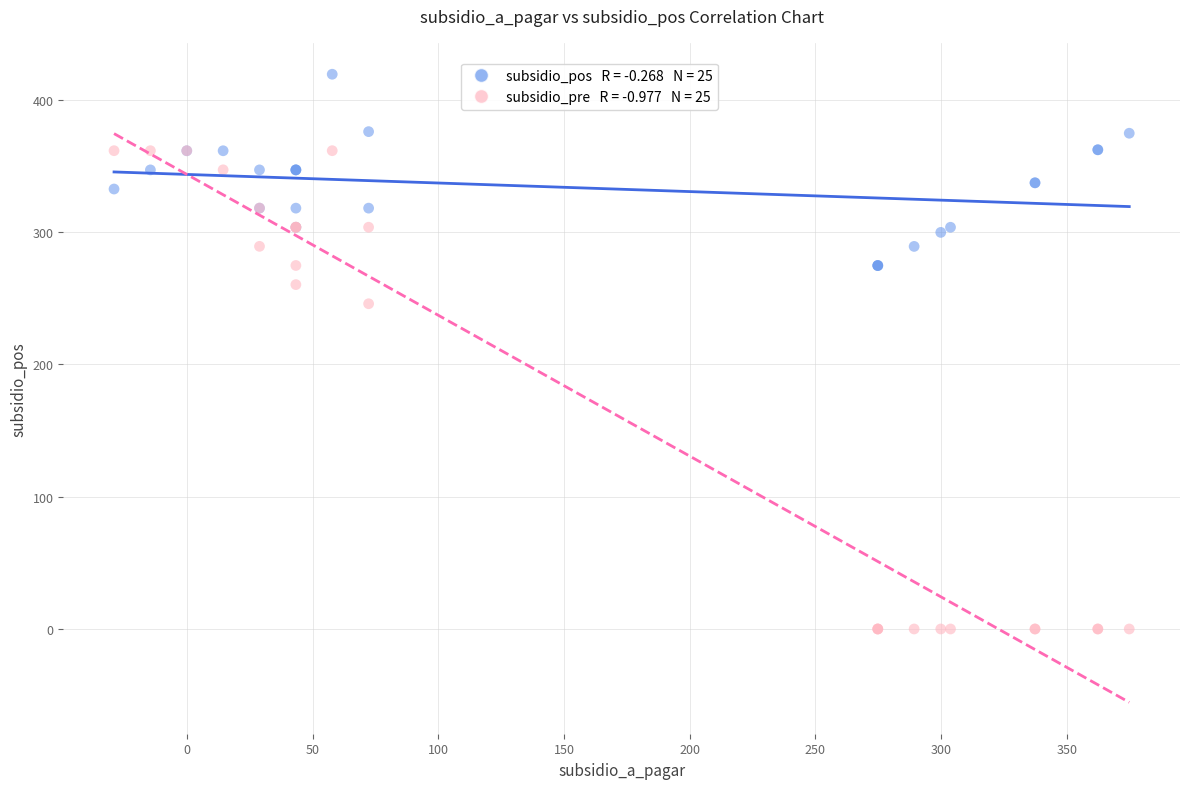

Across all series, what Y value is closest to 209?

245.9